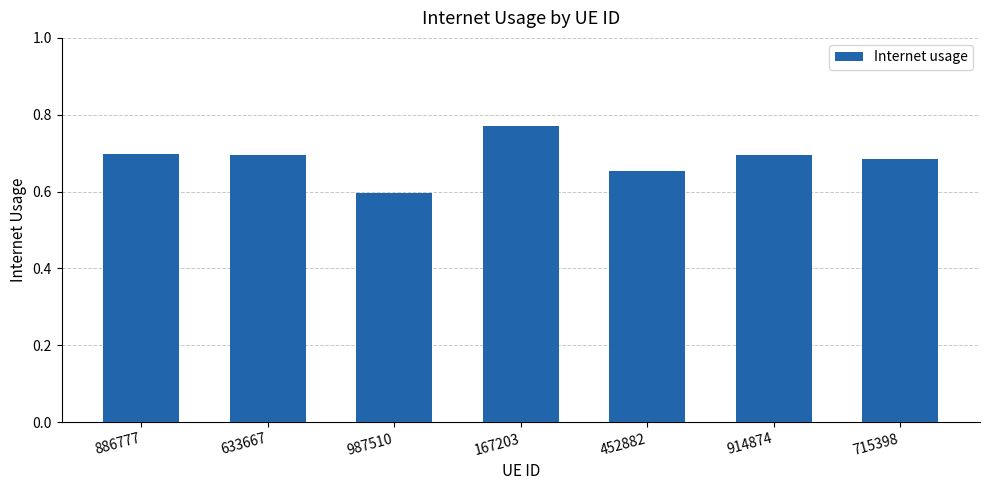

What is the difference between the maximum and minimum values?

0.2